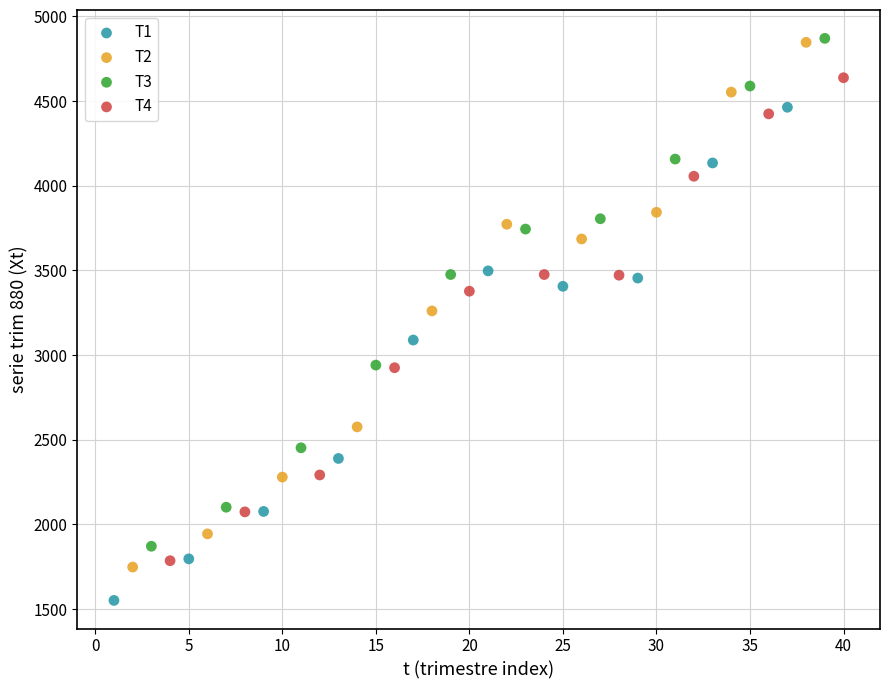

What are all the series names shown in the legend?

T1, T2, T3, T4